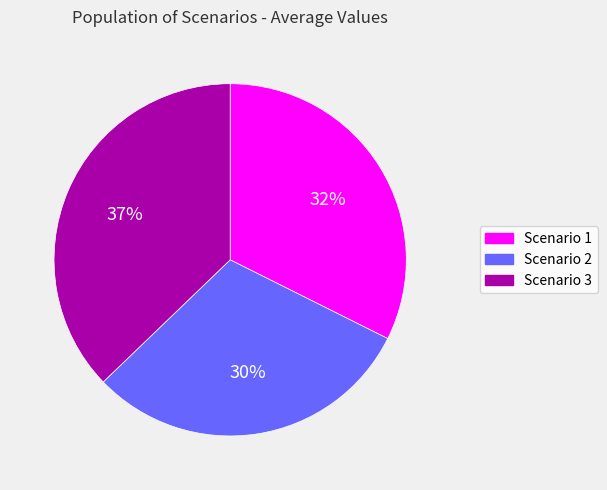

What is the ratio of the value at Scenario 2 to the value at Scenario 3?

0.8